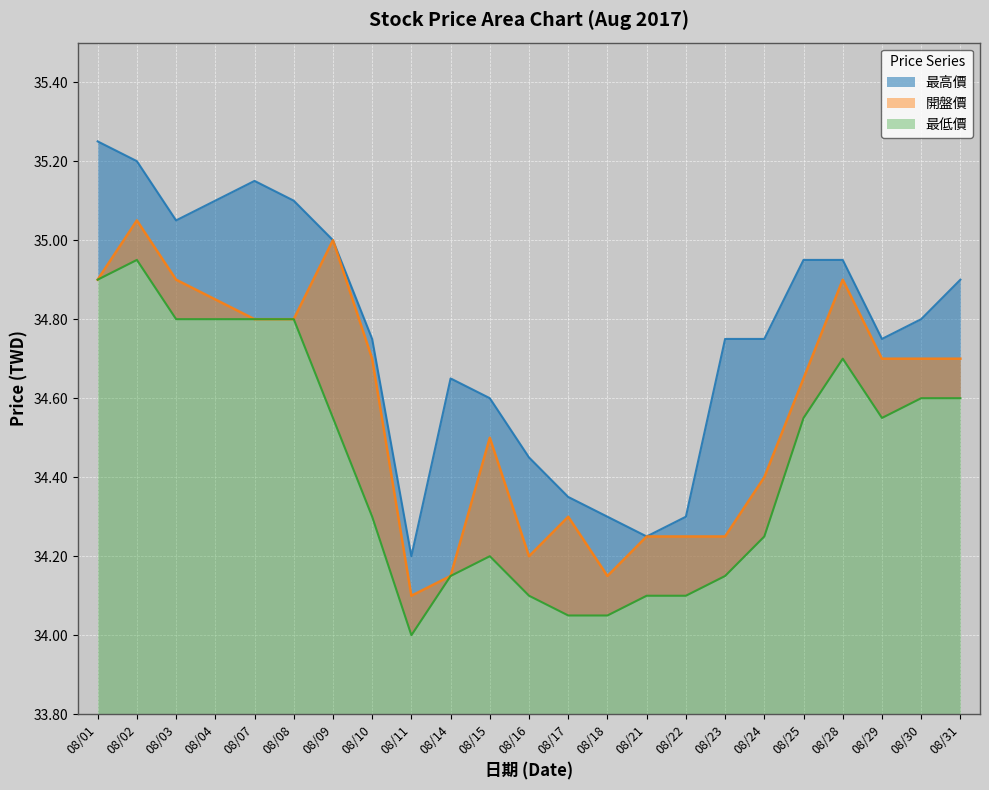

At how many categories does at least one series exceed 34?

23